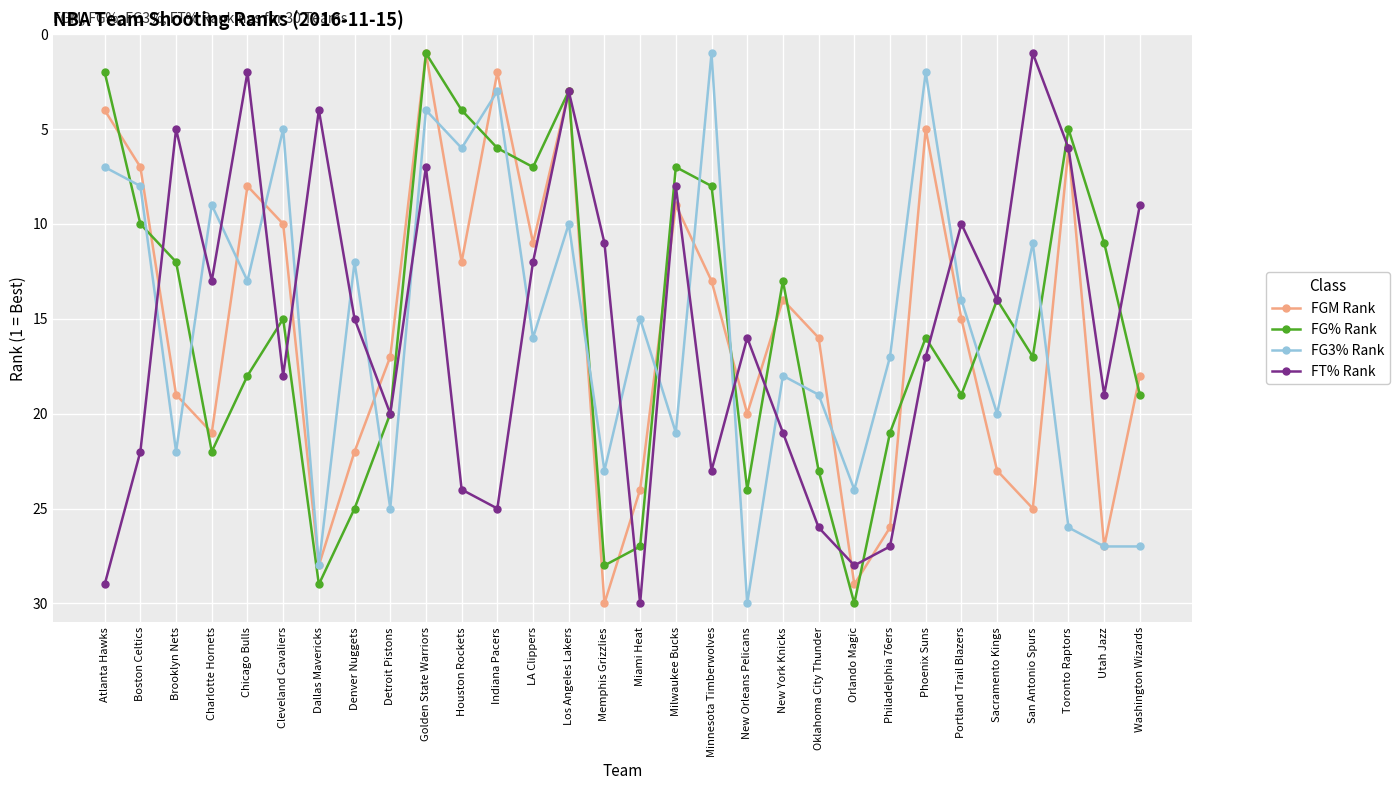

Rank the categories by FGM Rank value from lowest to highest.

Golden State Warriors, Indiana Pacers, Los Angeles Lakers, Atlanta Hawks, Phoenix Suns, Toronto Raptors, Boston Celtics, Chicago Bulls, Milwaukee Bucks, Cleveland Cavaliers, LA Clippers, Houston Rockets, Minnesota Timberwolves, New York Knicks, Portland Trail Blazers, Oklahoma City Thunder, Detroit Pistons, Washington Wizards, Brooklyn Nets, New Orleans Pelicans, Charlotte Hornets, Denver Nuggets, Sacramento Kings, Miami Heat, San Antonio Spurs, Philadelphia 76ers, Utah Jazz, Dallas Mavericks, Orlando Magic, Memphis Grizzlies